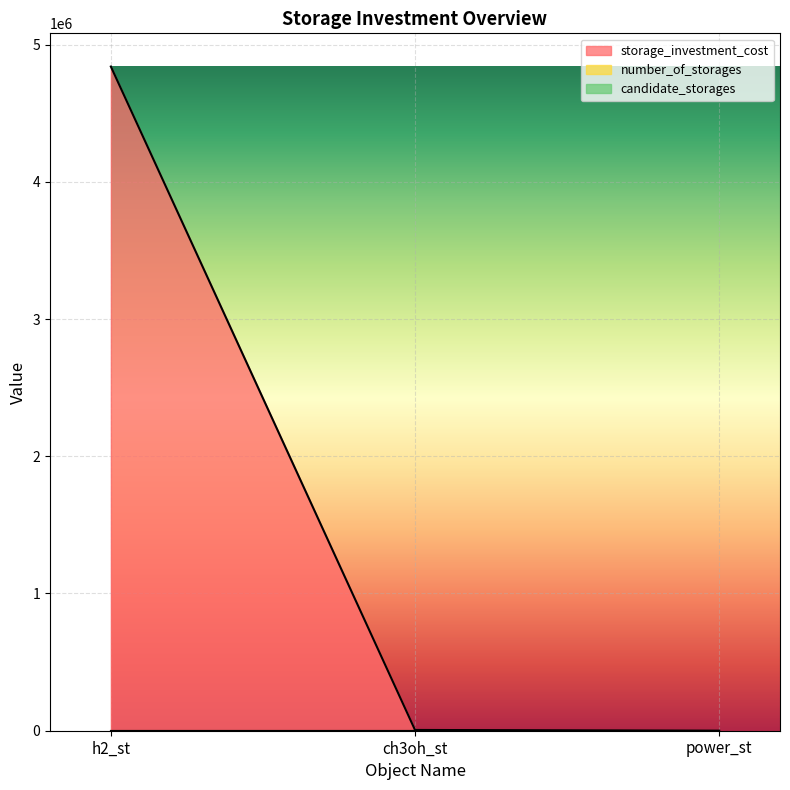

What is the approximate value of candidate_storages at h2_st?

1.0